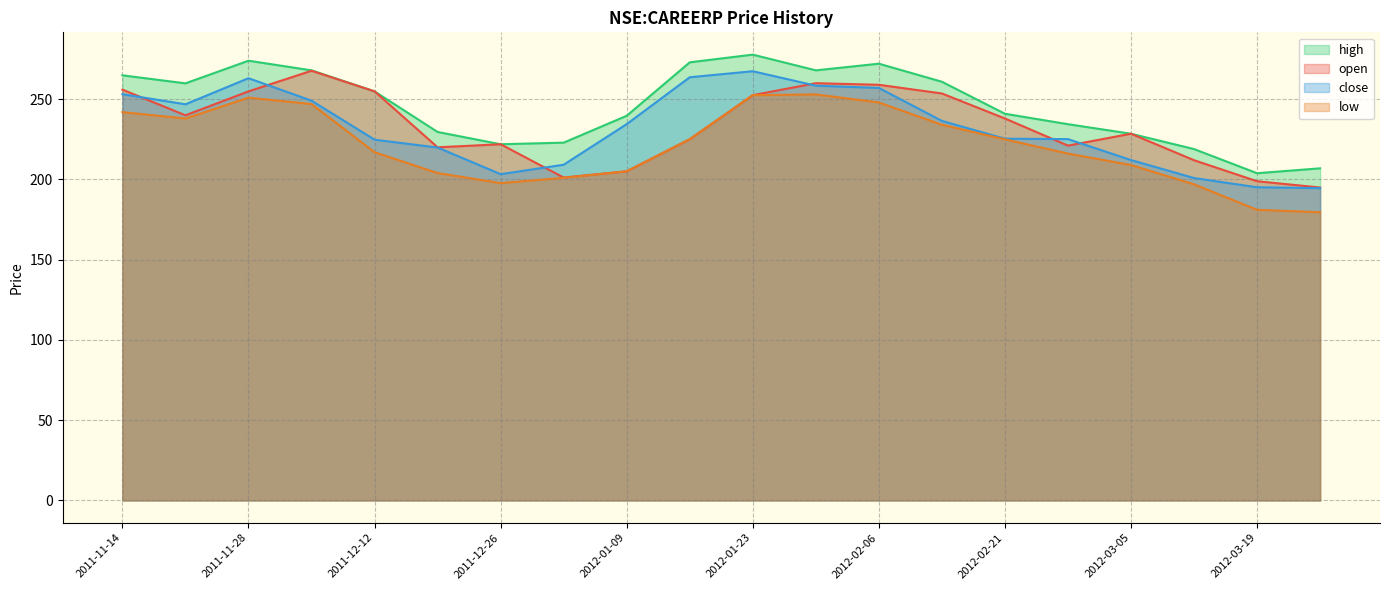

Does the chart display data point markers on the line(s)?

No